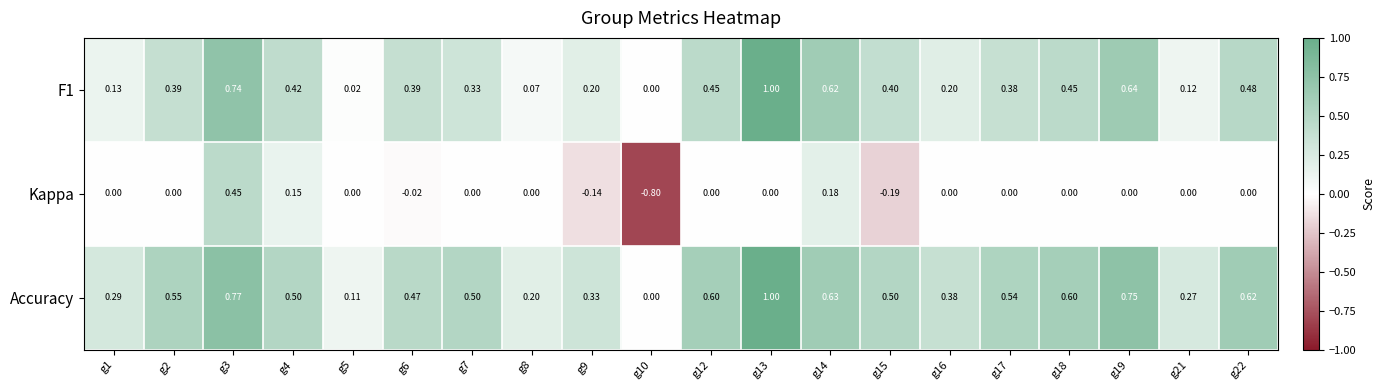

Which series has the largest total across all categories?

Accuracy